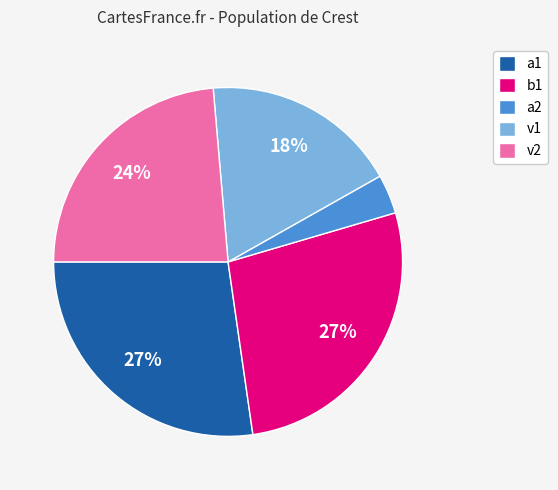

Which slice is the smallest?

a2